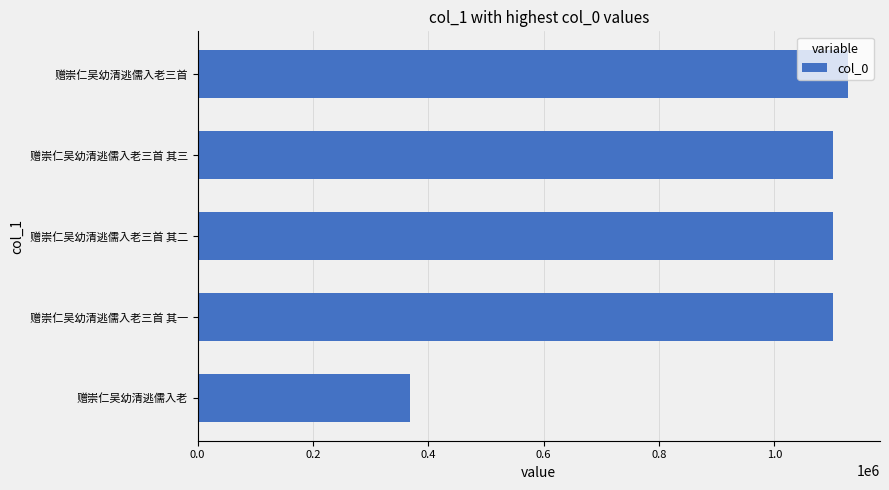

Is it true that the value at 赠崇仁吴幼清逃儒入老三首 其二 is 362508?

False